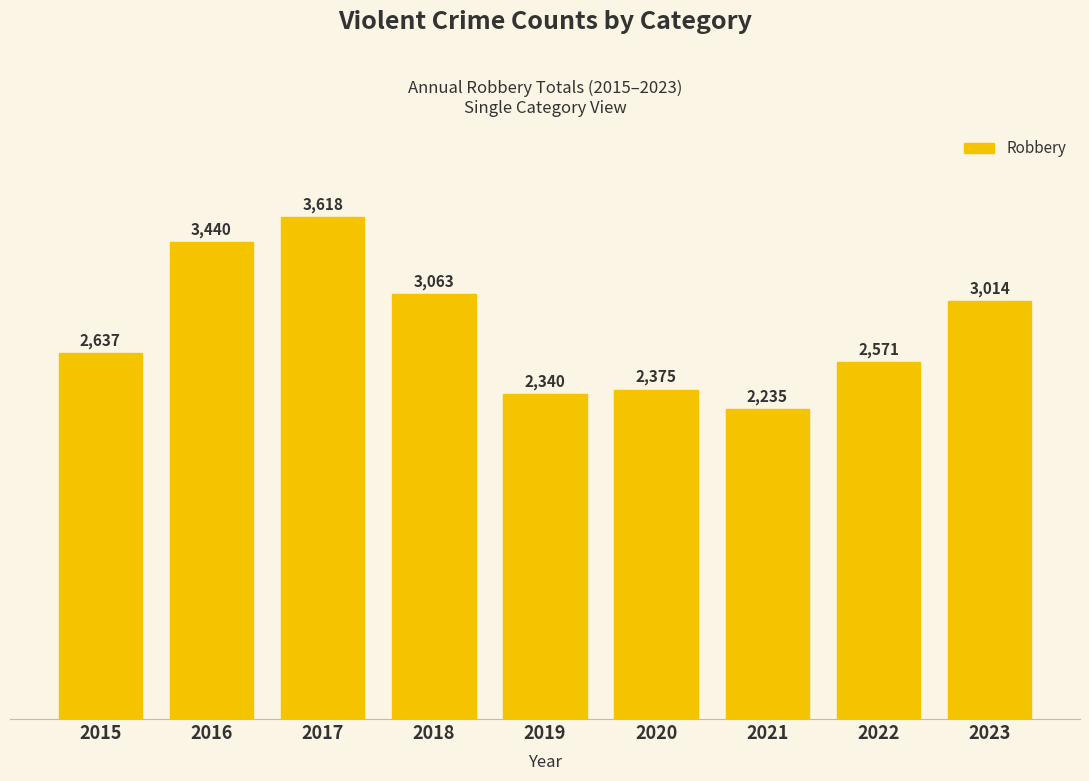

How many distinct data groups are displayed?

1